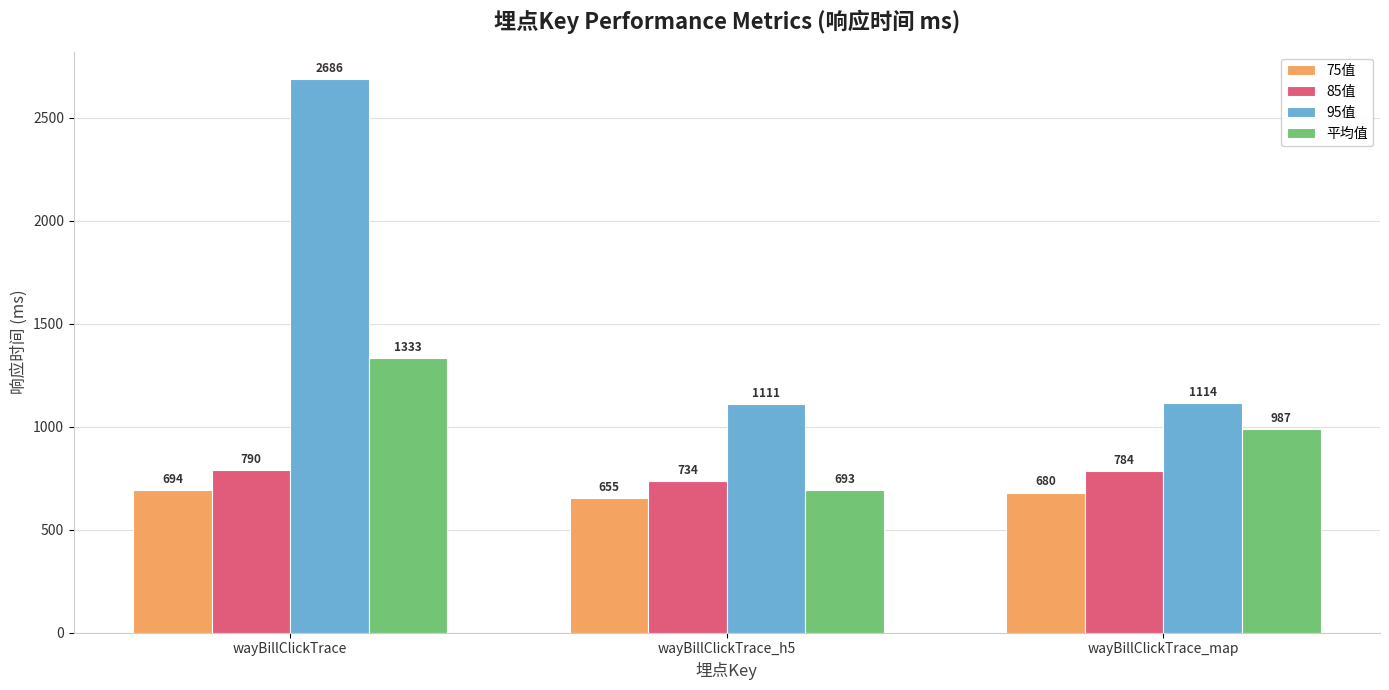

At which label does 75值 reach its minimum?

wayBillClickTrace_h5